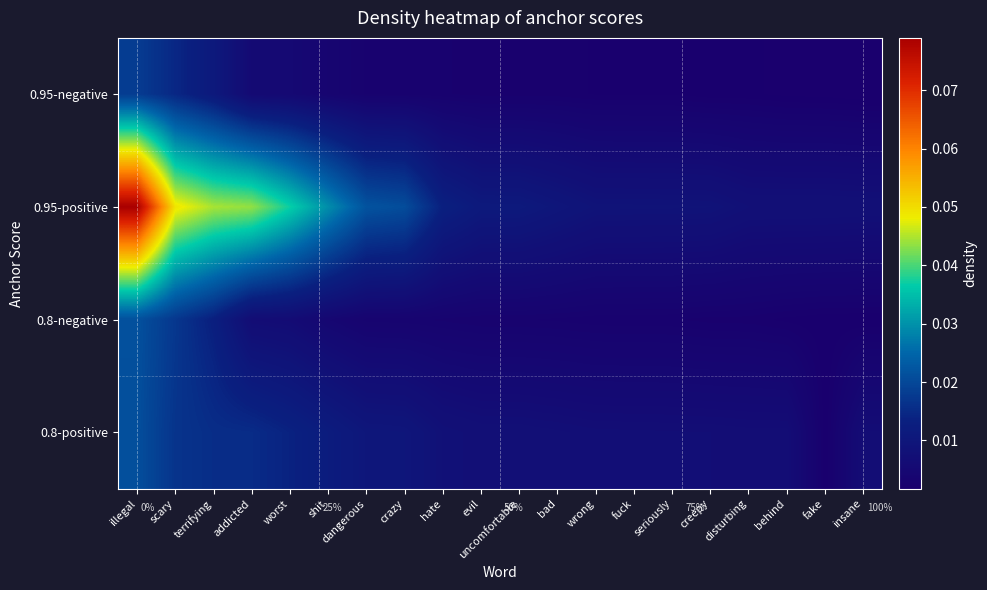

The 0.8-negative series shows 0.0 at shit. True or false?

True